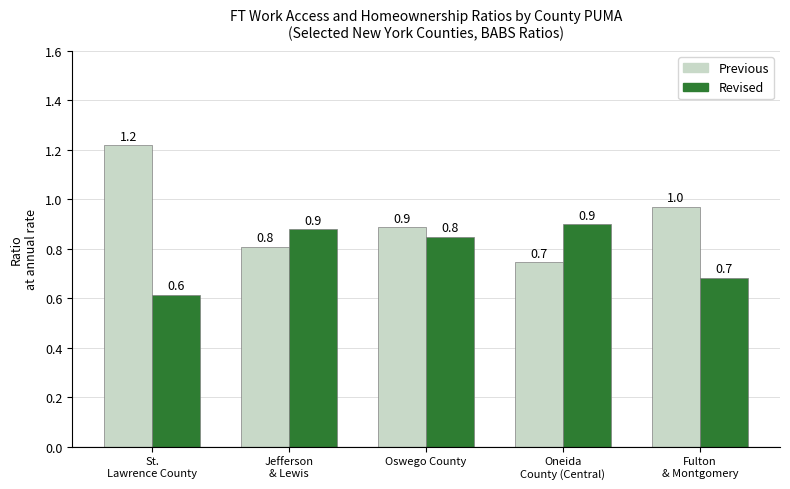

Reading right to left, extract all data points from this chart.

Previous: Fulton
& Montgomery=1.0	Oneida
County (Central)=0.7	Oswego County=0.9	Jefferson
& Lewis=0.8	St.
Lawrence County=1.2
Revised: Fulton
& Montgomery=0.7	Oneida
County (Central)=0.9	Oswego County=0.8	Jefferson
& Lewis=0.9	St.
Lawrence County=0.6